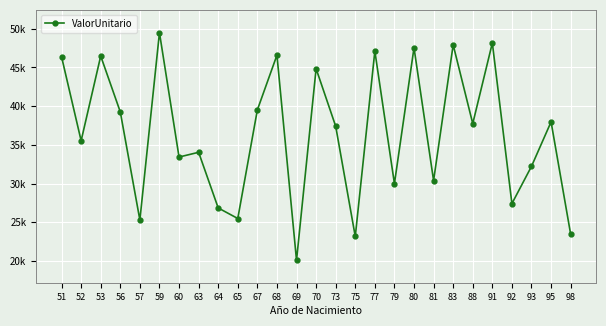

What is the minimum value shown in the chart?

20097.7